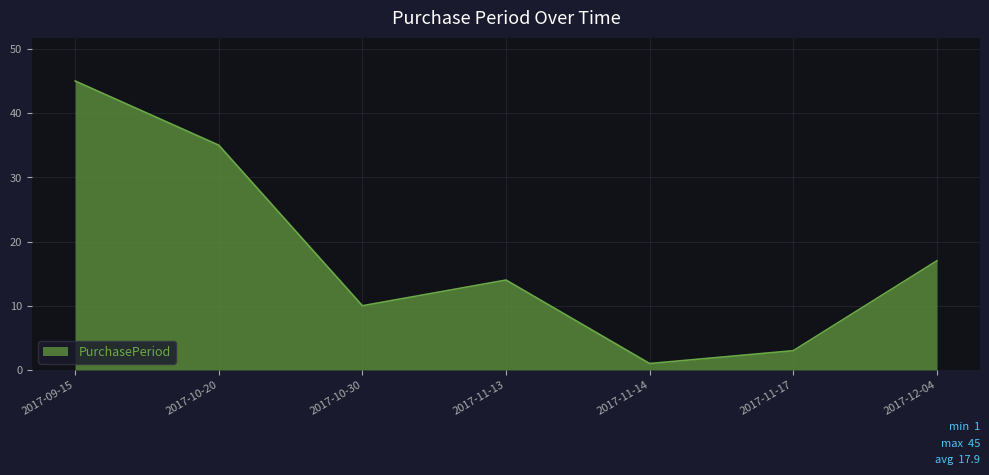

What is the sum of all values?

125